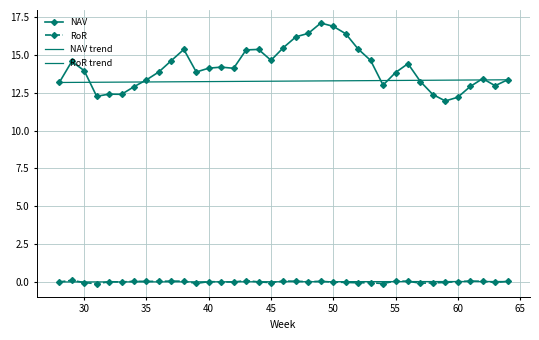

Reading right to left, transcribe all the data shown in this chart.

NAV: 13.4	13.0	13.4	12.9	12.2	12.0	12.4	13.2	14.4	13.8	13.0	14.6	15.4	16.4	16.9	17.1	16.4	16.2	15.5	14.6	15.4	15.3	14.1	14.2	14.1	13.9	15.4	14.6	13.9	13.4	12.9	12.4	12.4	12.3	14.0	14.6	13.2
RoR: 0.0	-0.0	0.0	0.1	0.0	-0.0	-0.1	-0.1	0.0	0.1	-0.1	-0.0	-0.1	-0.0	-0.0	0.0	0.0	0.0	0.1	-0.0	0.0	0.1	-0.0	0.0	0.0	-0.1	0.1	0.1	0.0	0.0	0.0	-0.0	0.0	-0.1	-0.0	0.1	0.0